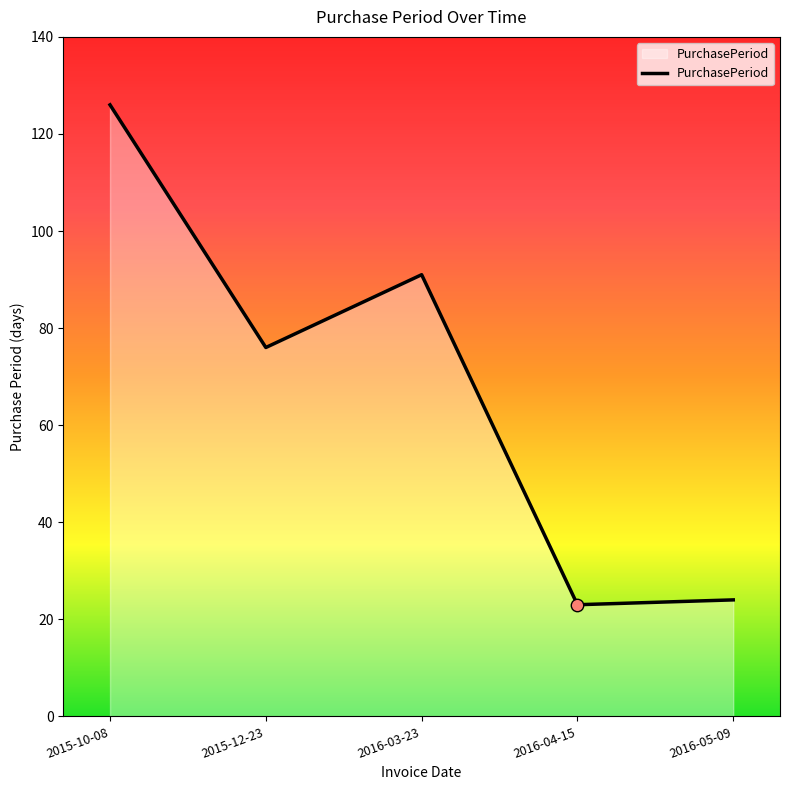

Approximately how many times larger is the value at 2016-05-09 compared to 2015-10-08?

0.2